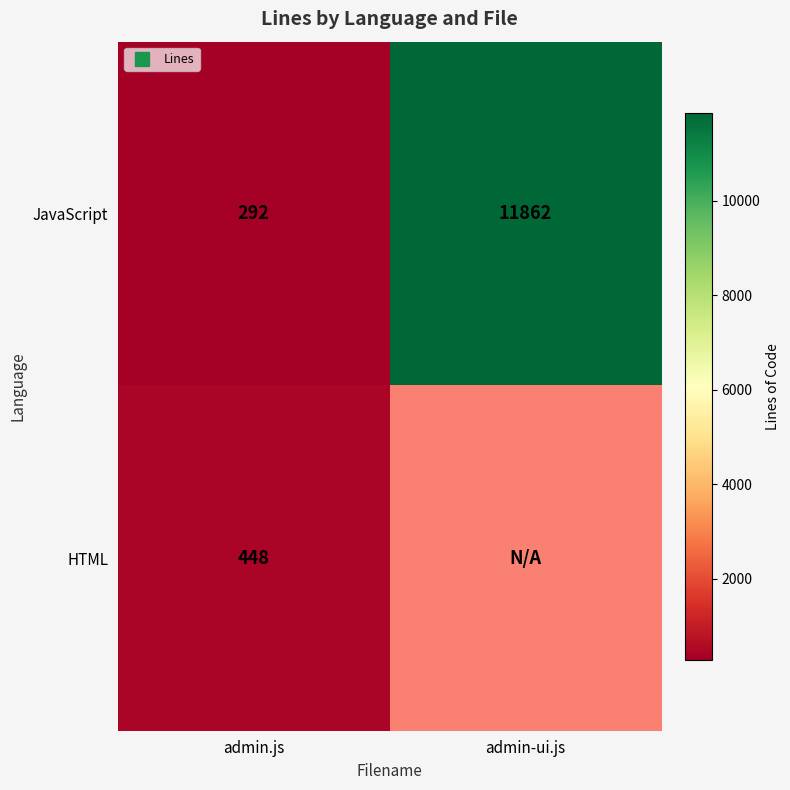

What is the minimum value shown in the chart?

292.0